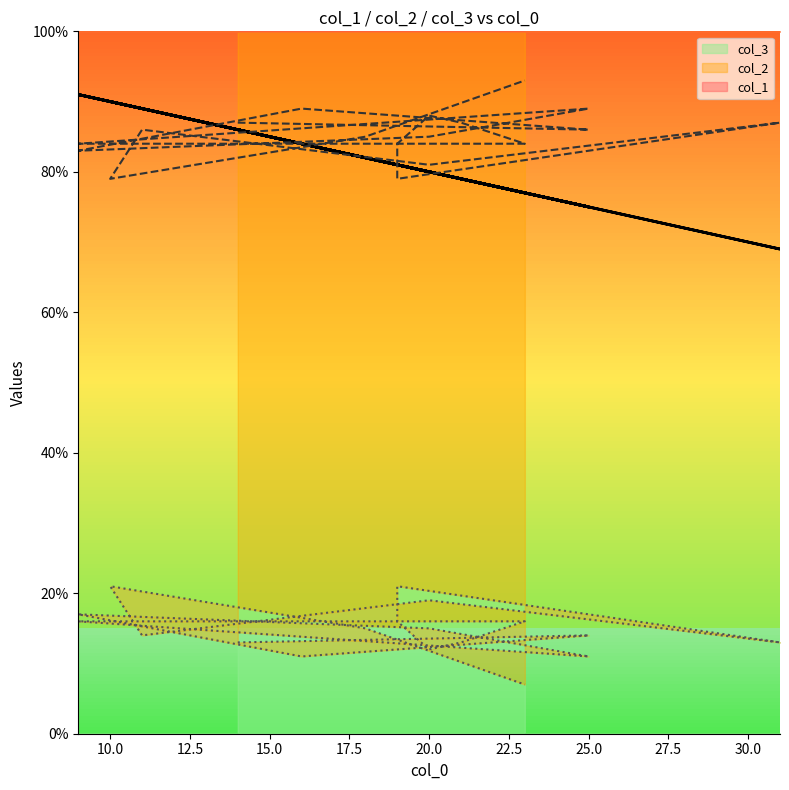

The value of col_1 at 10 is 90. True or false?

True